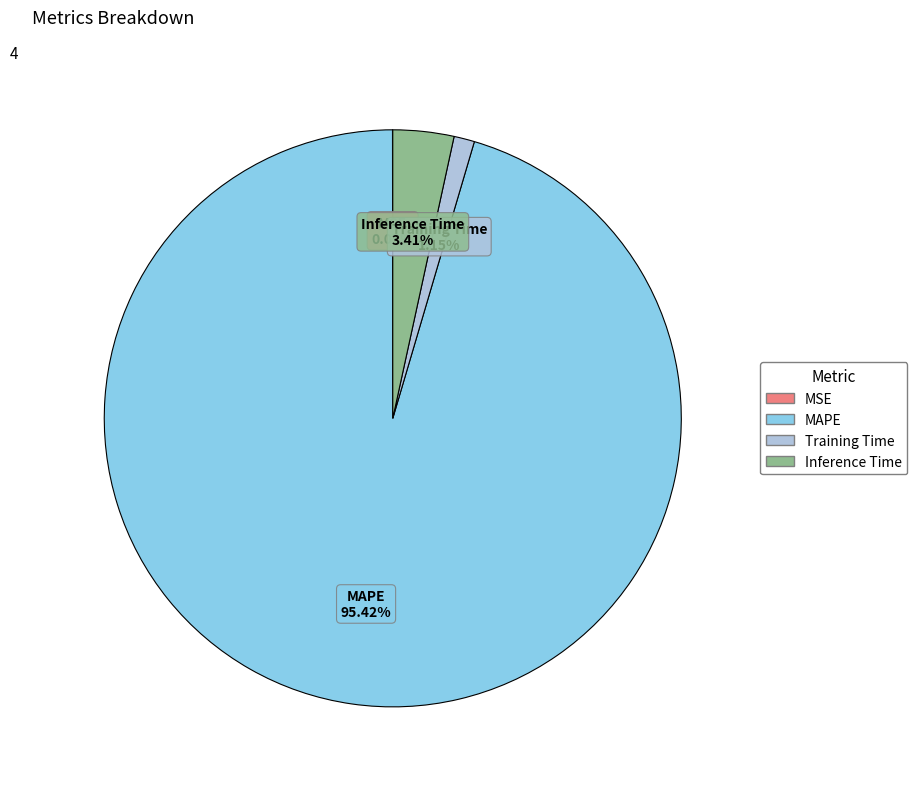

Which has a higher value, Training Time or MAPE?

MAPE